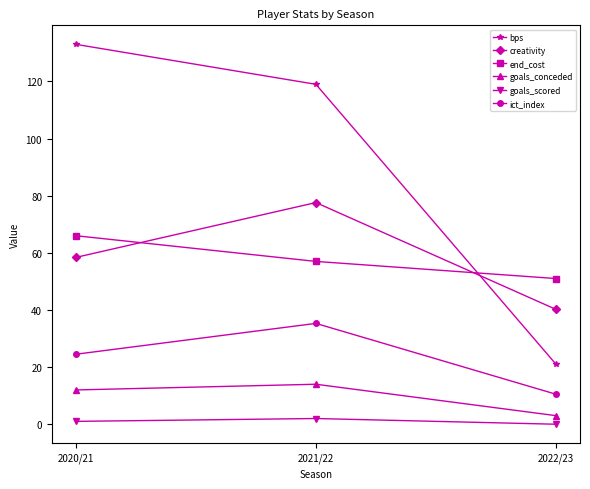

The creativity series shows 116.8 at 2021/22. True or false?

False